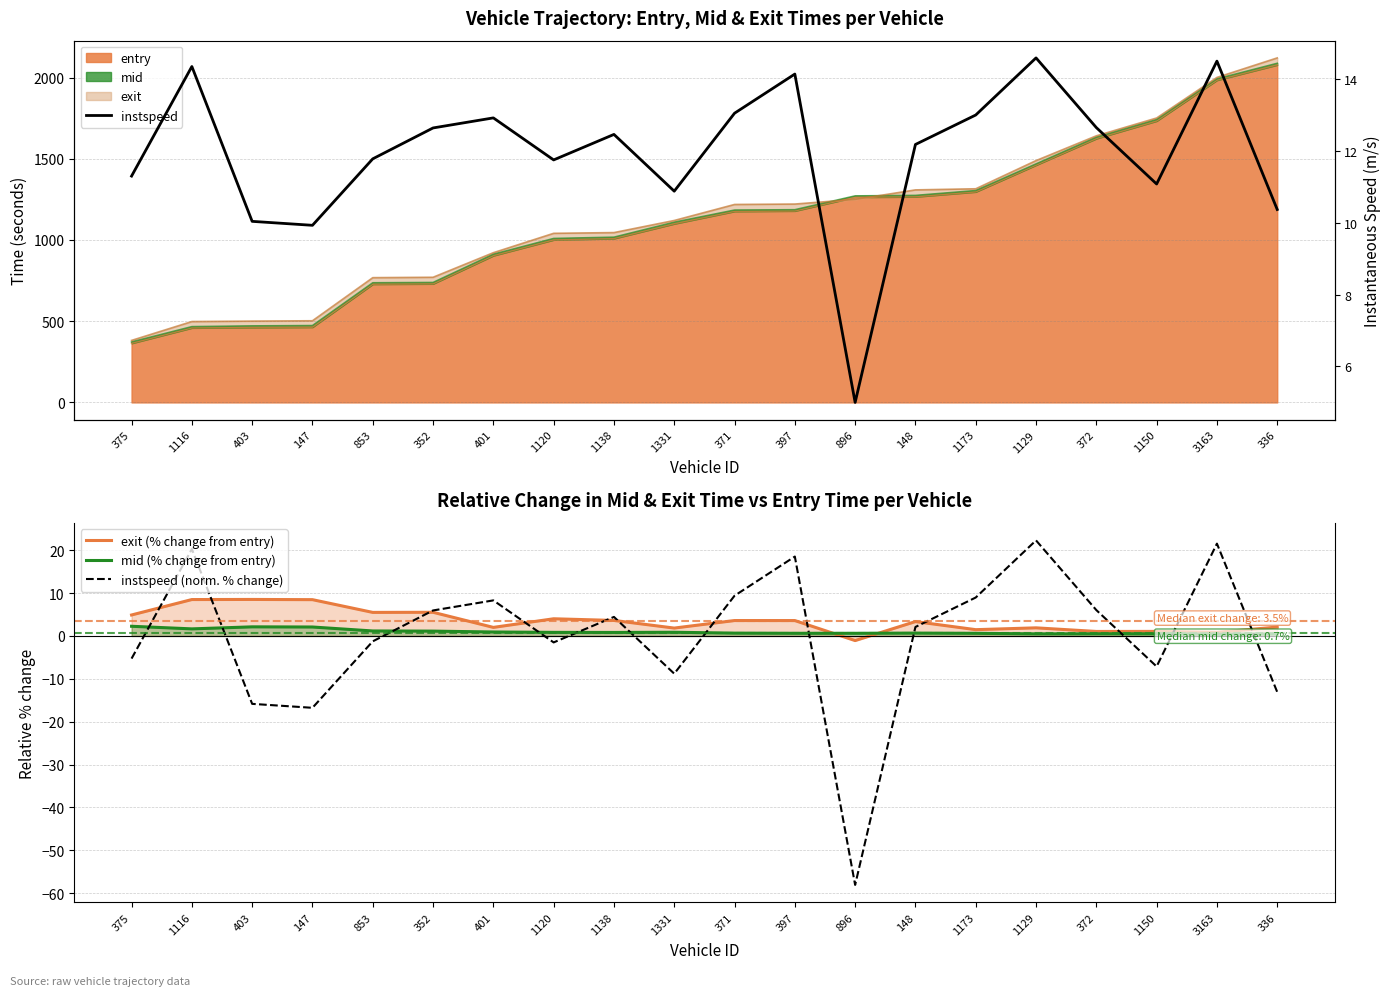

What is the total value across all series at 1129?

39.3